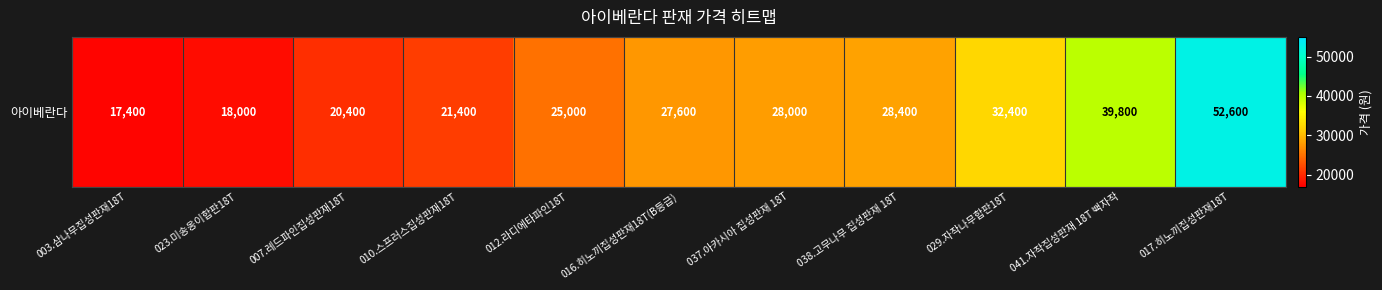

At which category does the chart reach its minimum across all series?

003.삼나무집성판재18T